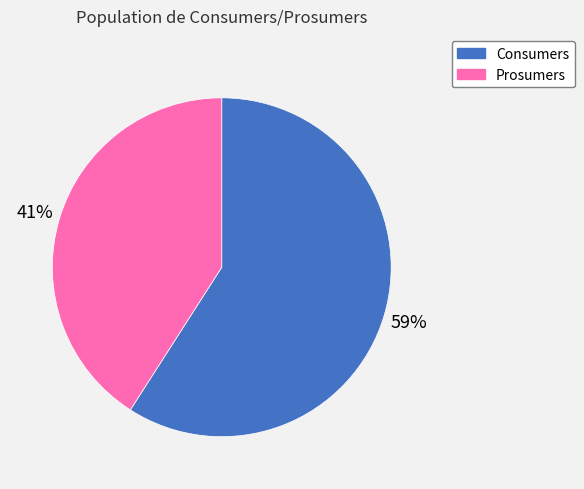

Combined, do Consumers and Prosumers account for over 50%?

Yes